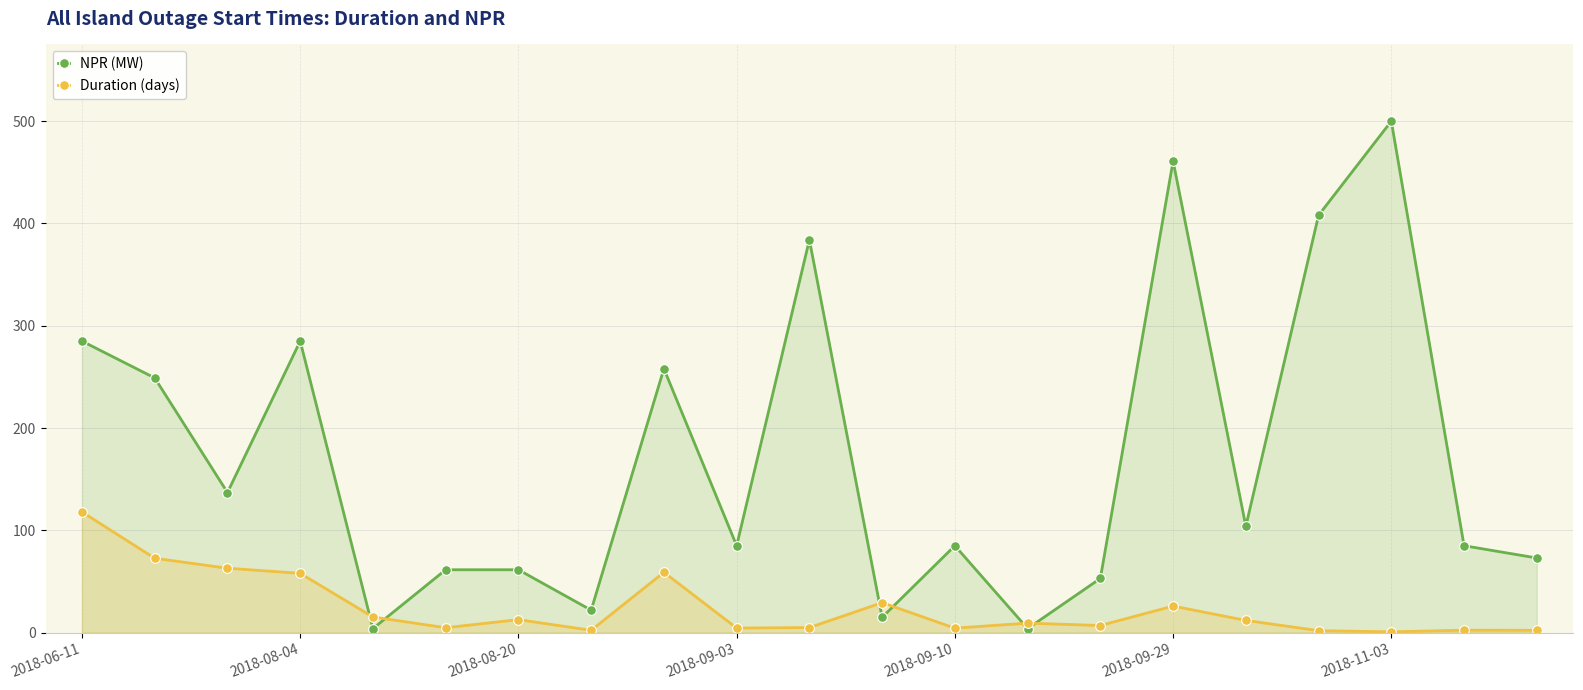

Does the chart display data point markers on the line(s)?

Yes